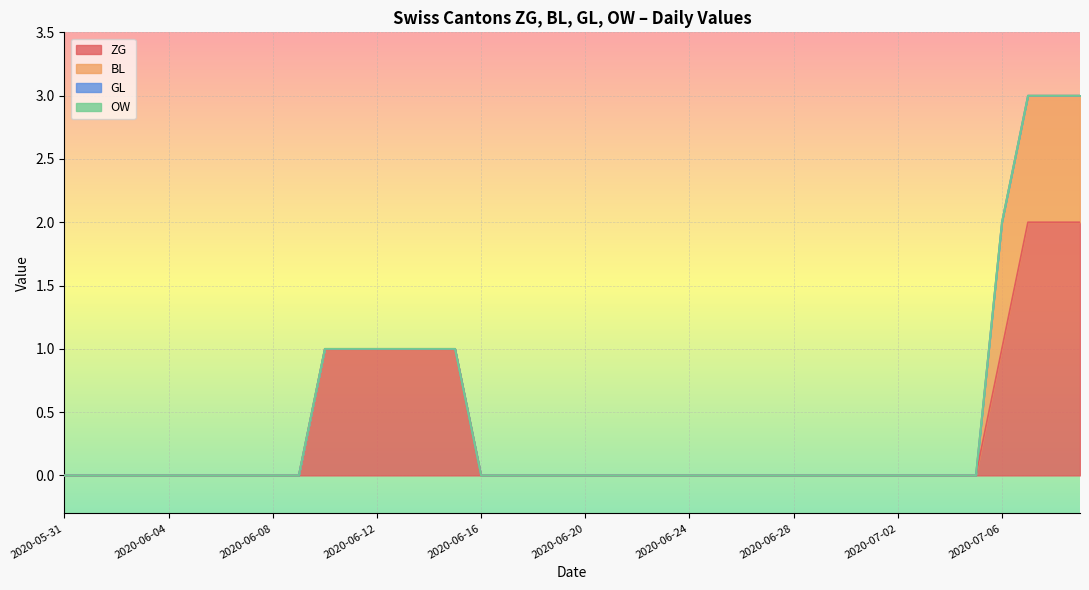

How many lines are shown in the chart?

4